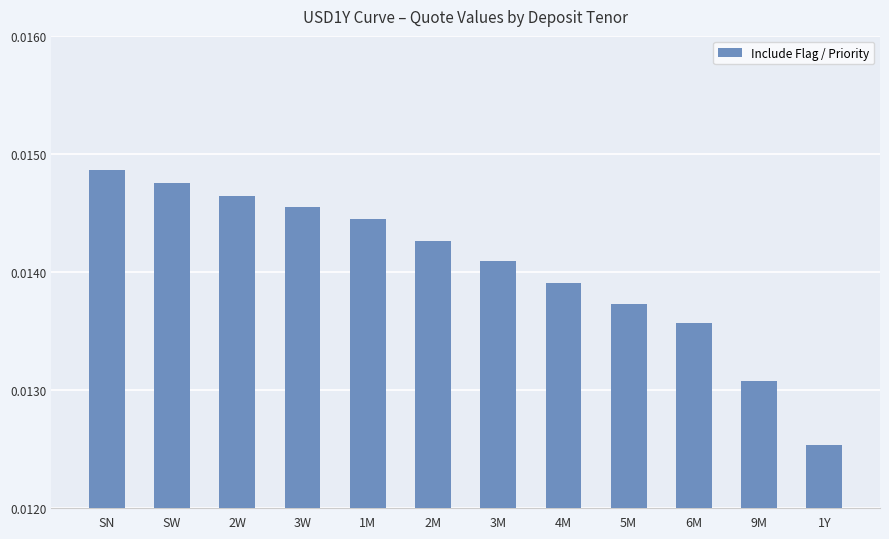

What is the label of the 11th bar from the right?

SW